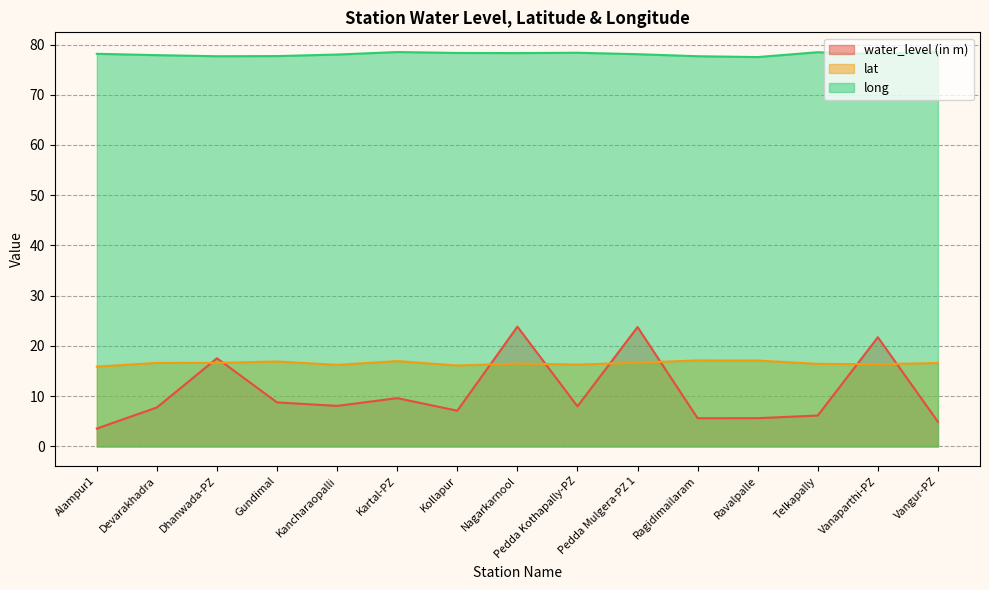

True or false: water_level (in m) has more than 1 points higher than both neighbors.

True